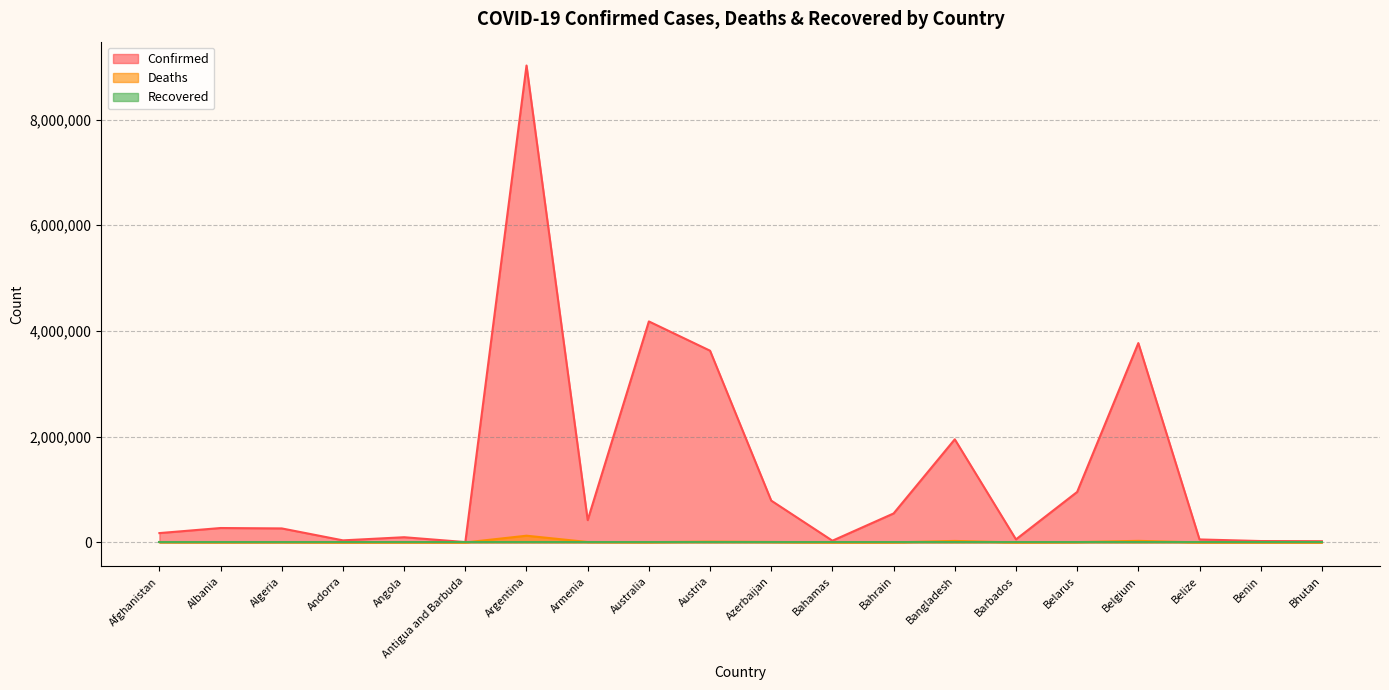

True or false: Deaths and Confirmed intersect in this chart.

False